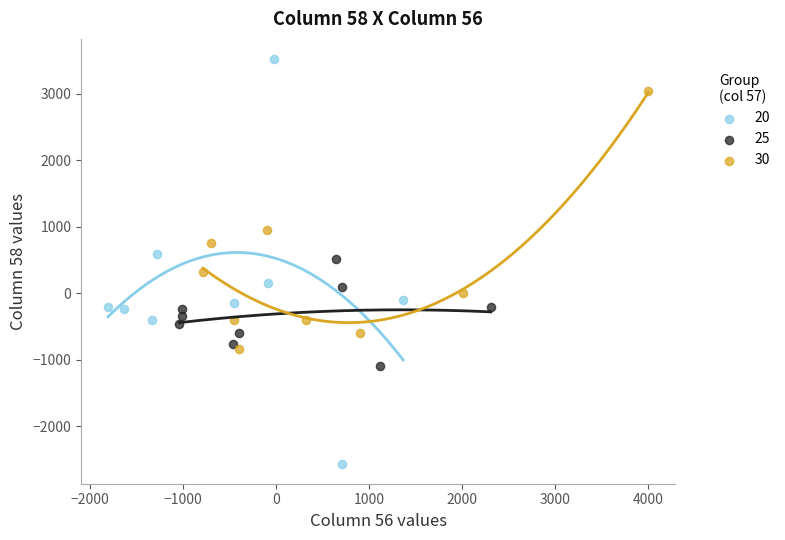

Which series reaches the maximum Y coordinate?

20